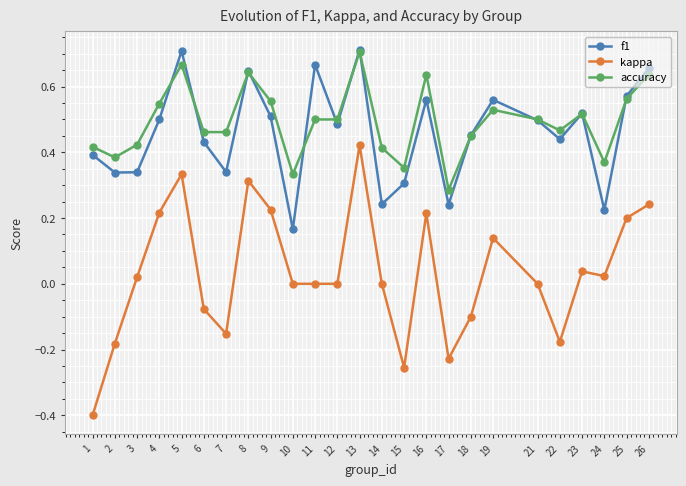

Between 1 and 9, which series saw the biggest shift?

kappa